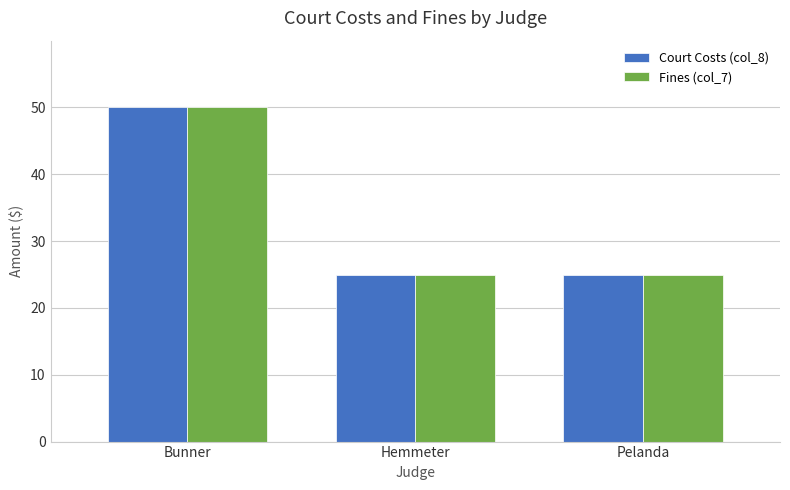

The Fines (col_7) series shows 13 at Hemmeter. True or false?

False